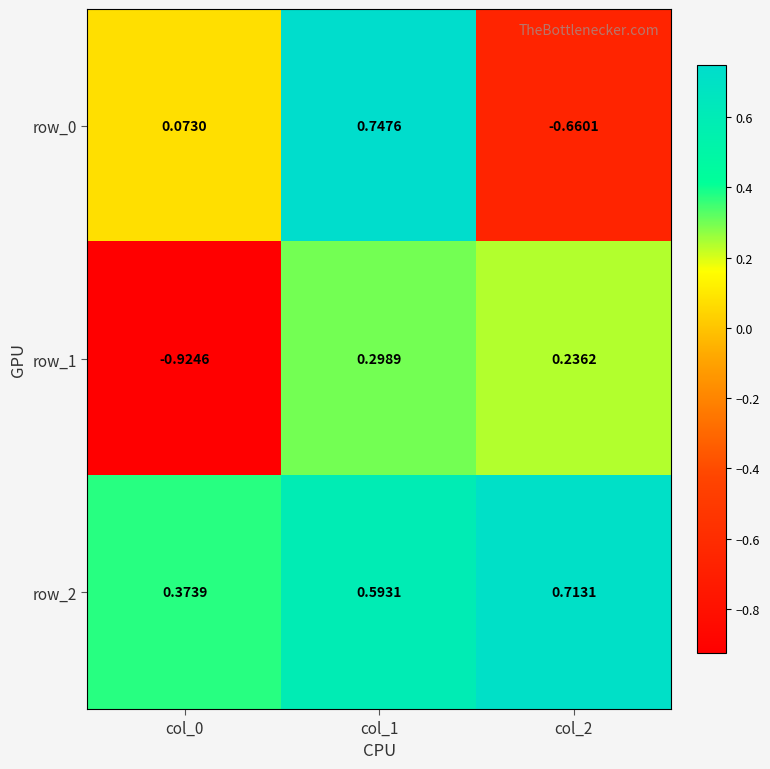

How many positive values does the row_1 series have?

2